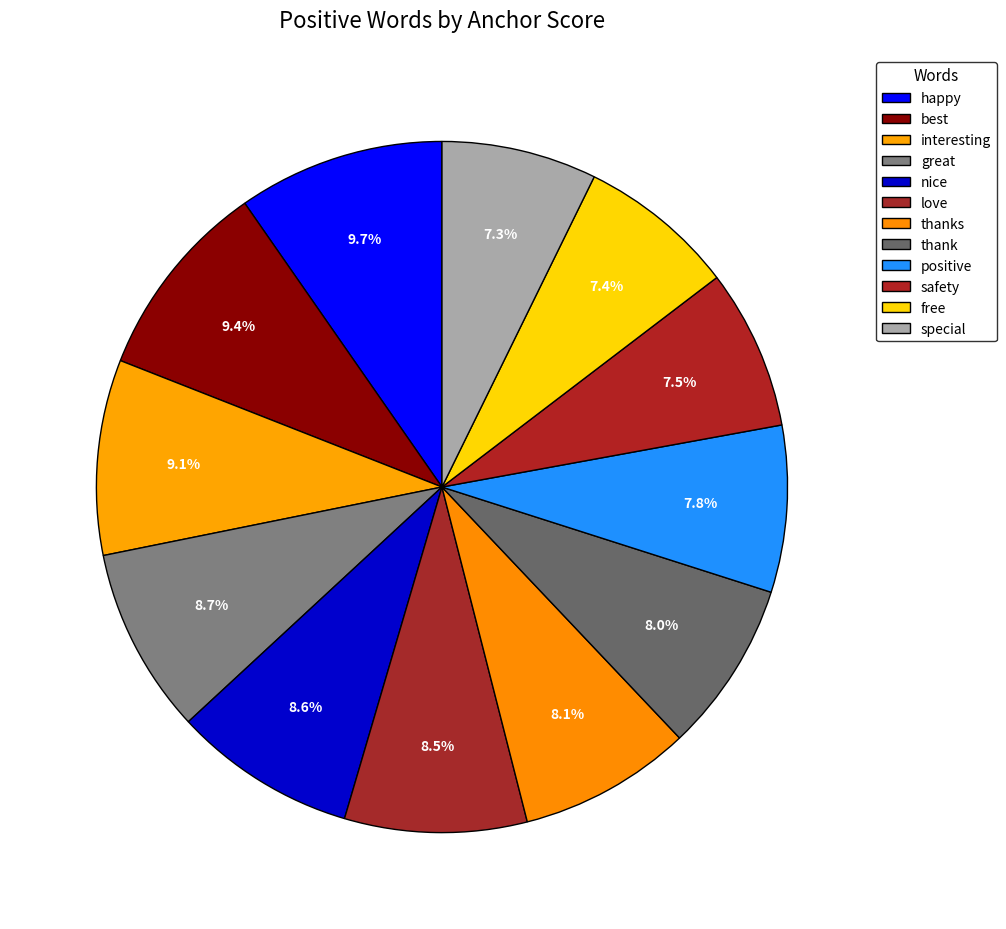

Is the sum of best and positive greater than half?

No